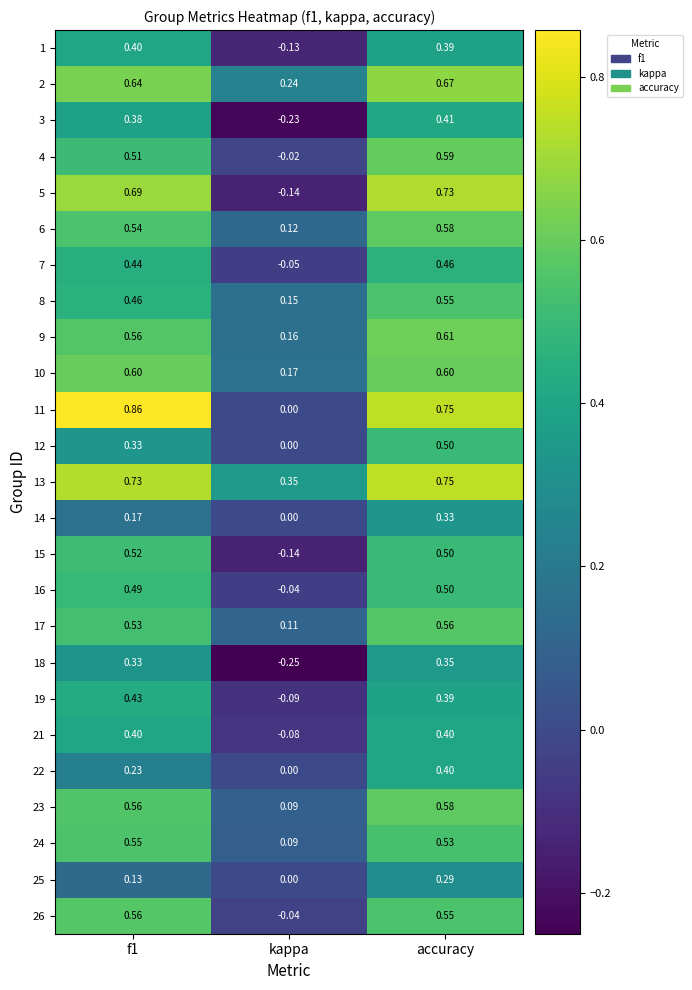

At which category is the sum across all series the highest?

accuracy